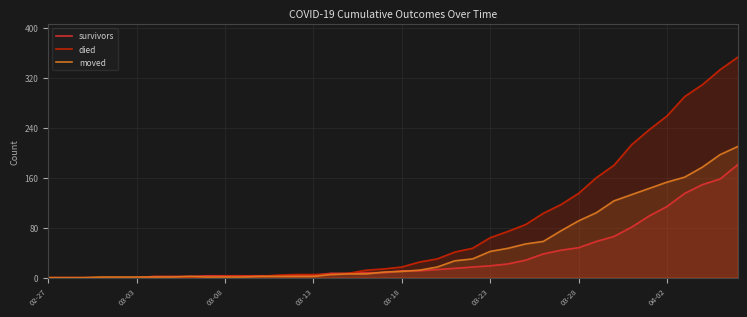

How many times do moved and died cross each other?

1